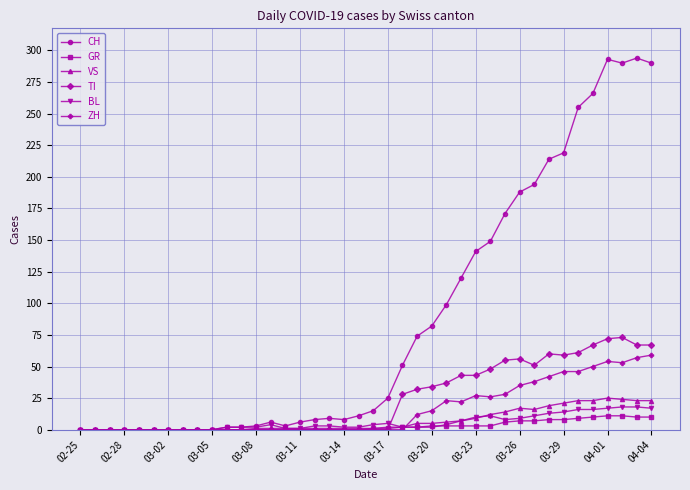

How many lines are shown in the chart?

6